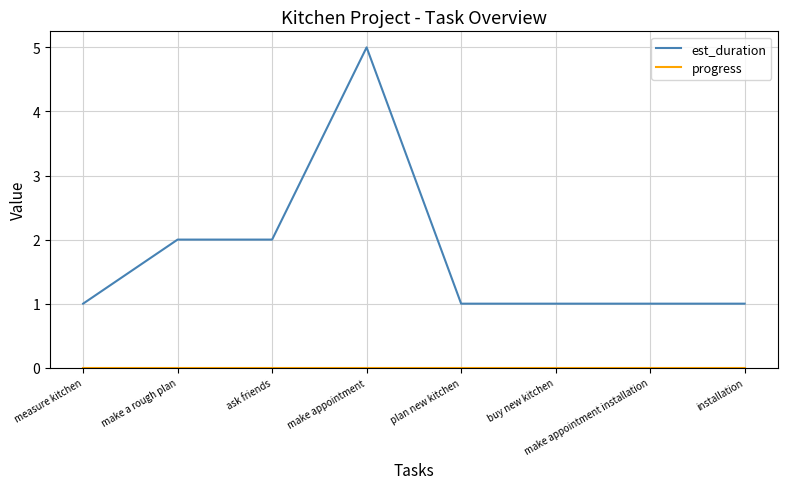

At which category is the sum across all series the highest?

make appointment